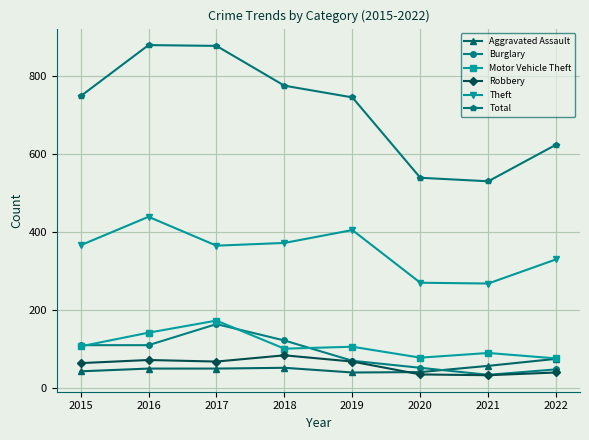

What is the sum of the Burglary values at 2021 and 2015?

142